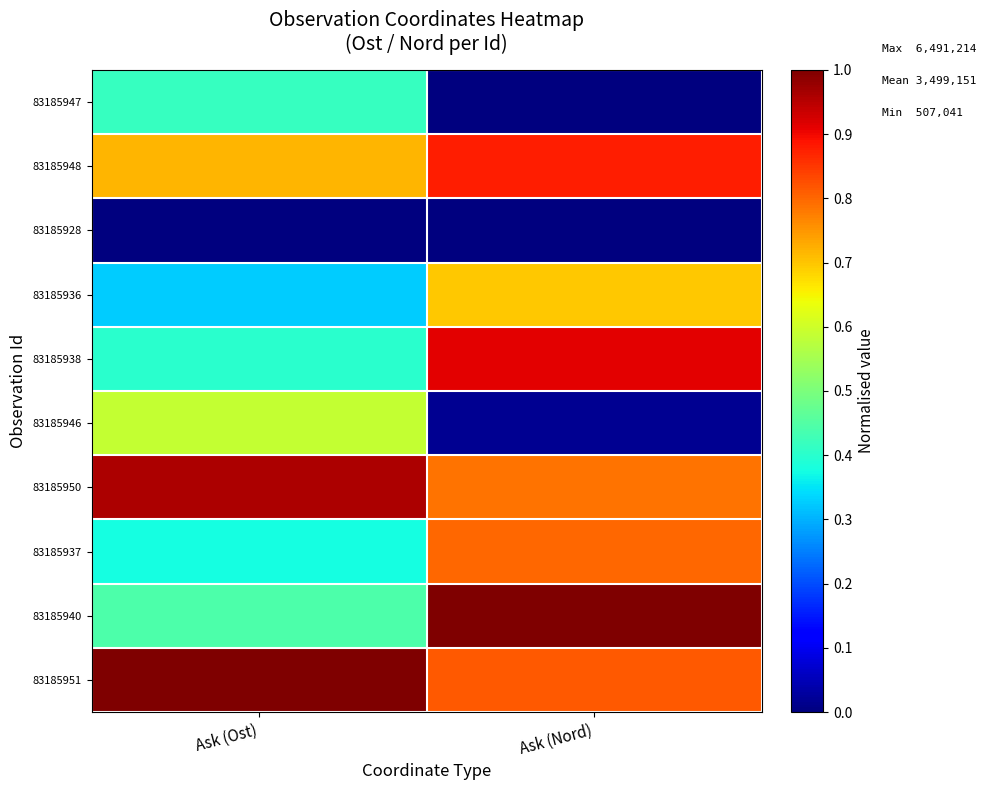

Which category has the highest value across all series?

Ask (Ost)